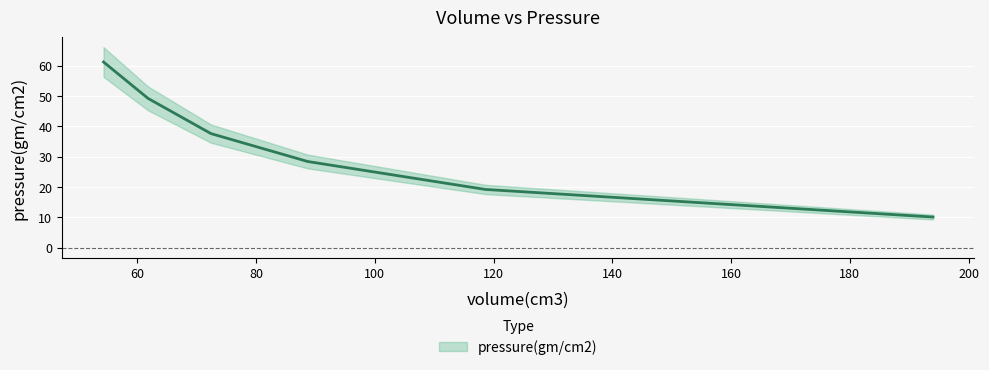

What position from the left is 194.0?

6